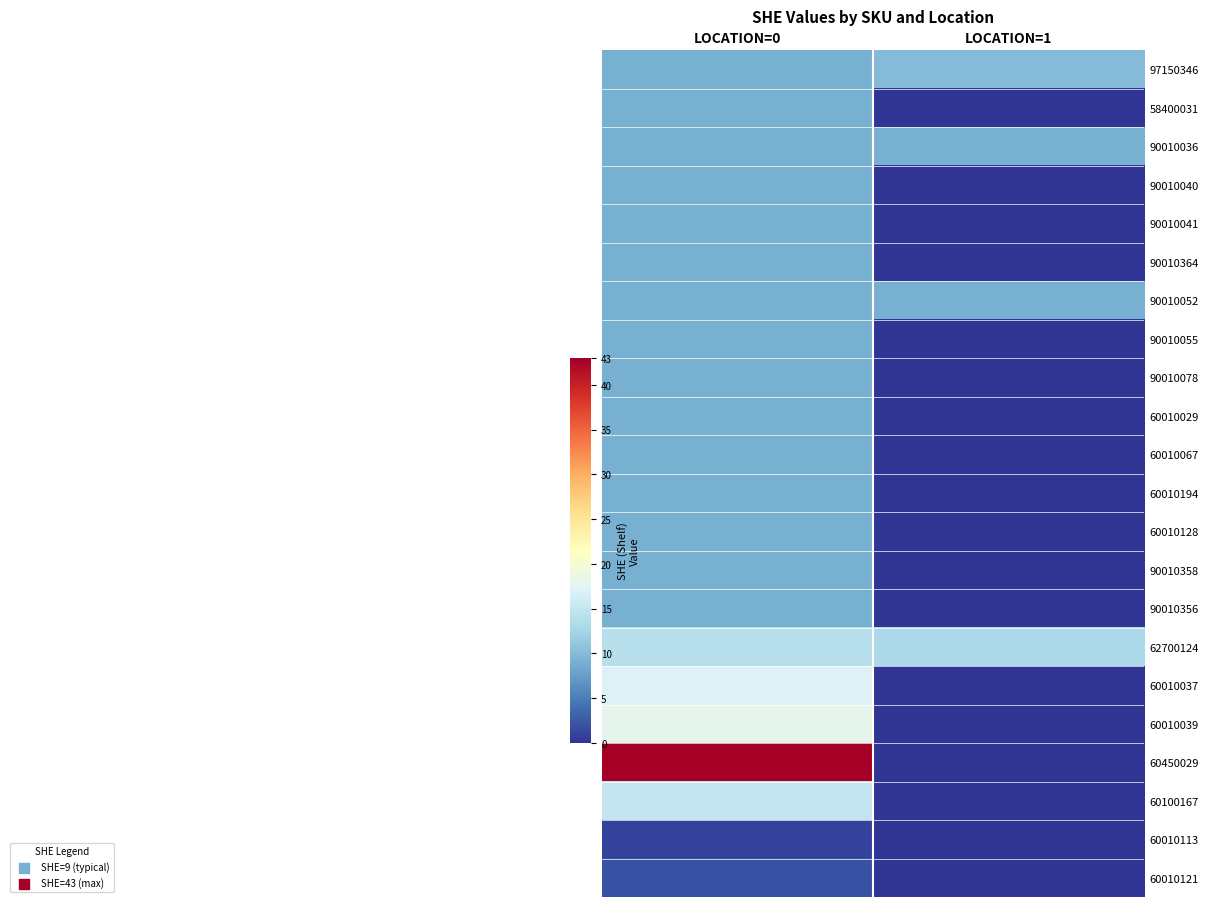

Reading left to right, what are all the values shown in this chart?

97150346: LOCATION=0=9	LOCATION=1=10
58400031: LOCATION=0=9	LOCATION=1=0
90010036: LOCATION=0=9	LOCATION=1=9
90010040: LOCATION=0=9	LOCATION=1=0
90010041: LOCATION=0=9	LOCATION=1=0
90010364: LOCATION=0=9	LOCATION=1=0
90010052: LOCATION=0=9	LOCATION=1=9
90010055: LOCATION=0=9	LOCATION=1=0
90010078: LOCATION=0=9	LOCATION=1=0
60010029: LOCATION=0=9	LOCATION=1=0
60010067: LOCATION=0=9	LOCATION=1=0
60010194: LOCATION=0=9	LOCATION=1=0
60010128: LOCATION=0=9	LOCATION=1=0
90010358: LOCATION=0=9	LOCATION=1=0
90010356: LOCATION=0=9	LOCATION=1=0
62700124: LOCATION=0=14	LOCATION=1=13
60010037: LOCATION=0=17	LOCATION=1=0
60010039: LOCATION=0=18	LOCATION=1=0
60450029: LOCATION=0=43	LOCATION=1=0
60100167: LOCATION=0=15	LOCATION=1=0
60010113: LOCATION=0=1	LOCATION=1=0
60010121: LOCATION=0=2	LOCATION=1=0